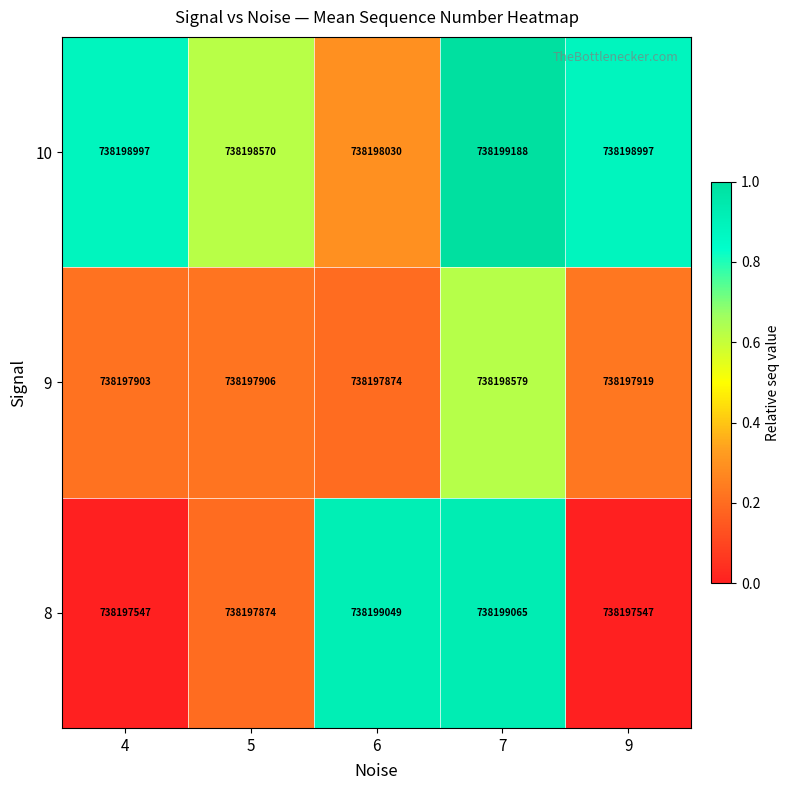

How many data points does each series have?

5